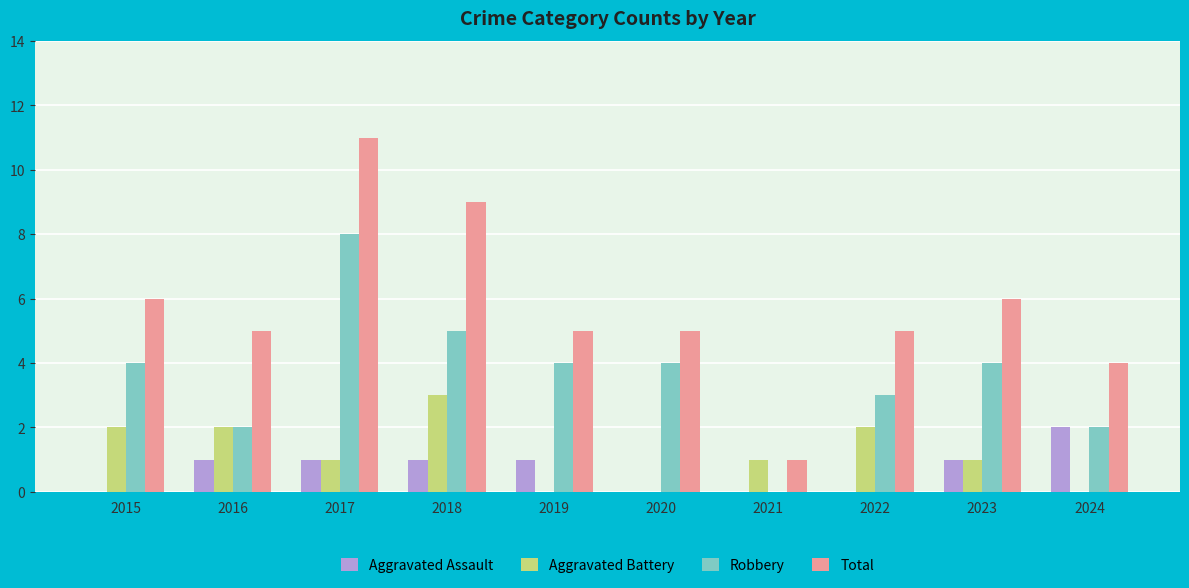

The value of Aggravated Battery at 2024 is 0. True or false?

True